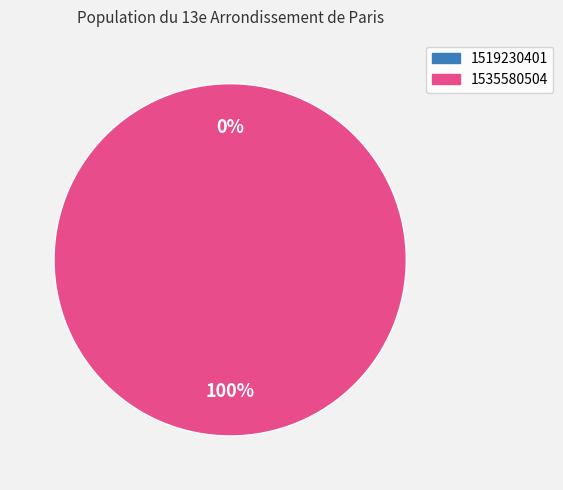

The 1535580504 slice represents 100% of the pie. True or false?

True